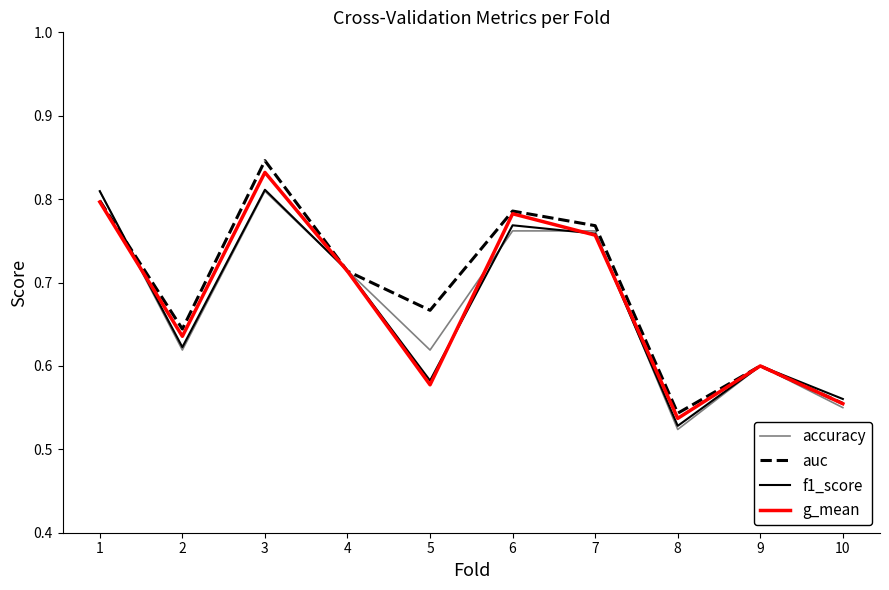

True or false: auc has more than 2 interior local peaks.

True